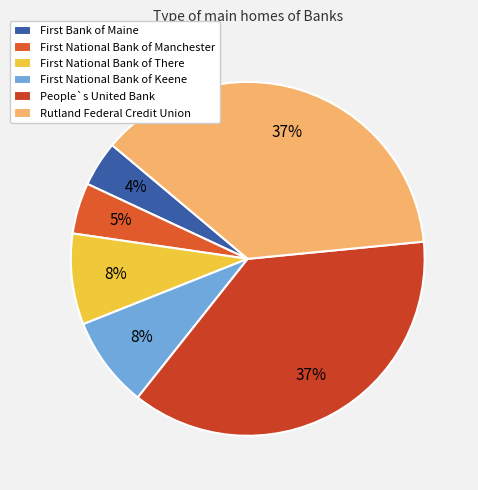

What percentage is the People`s United Bank slice, to the nearest percent?

37%